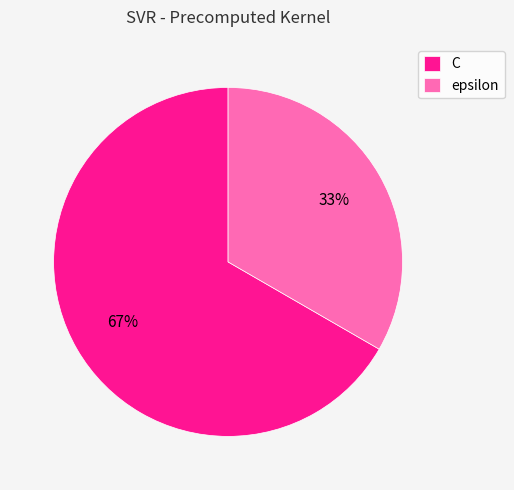

To the nearest percent, what is the combined percentage of epsilon and C?

100%